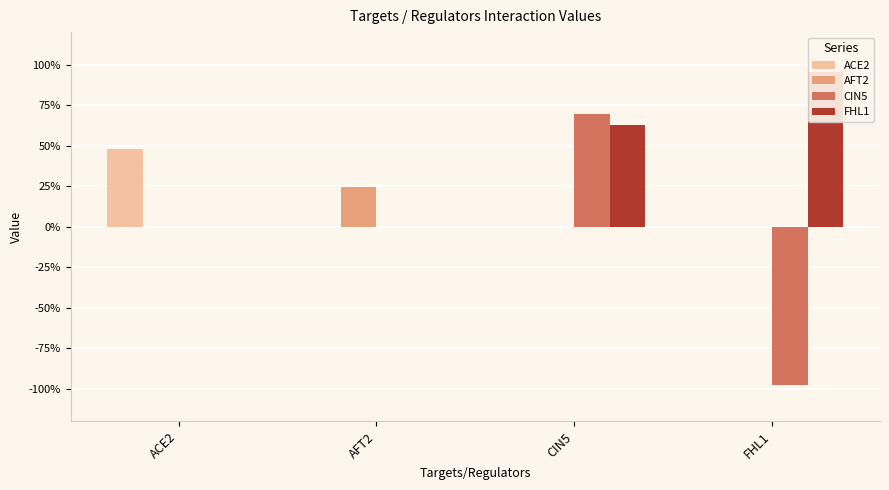

Between ACE2 and CIN5, which series saw the biggest shift?

CIN5